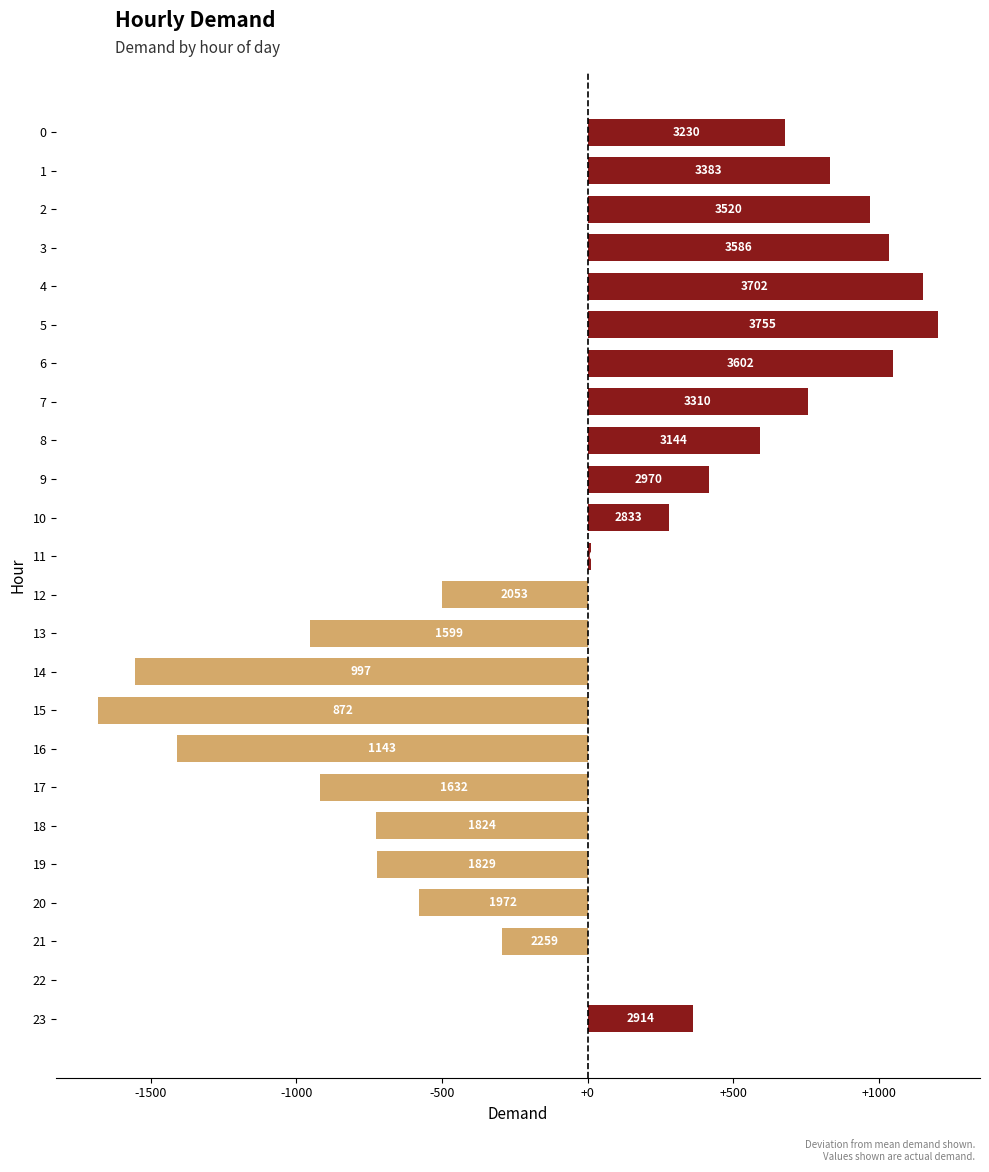

Count the number of data series in this chart.

1